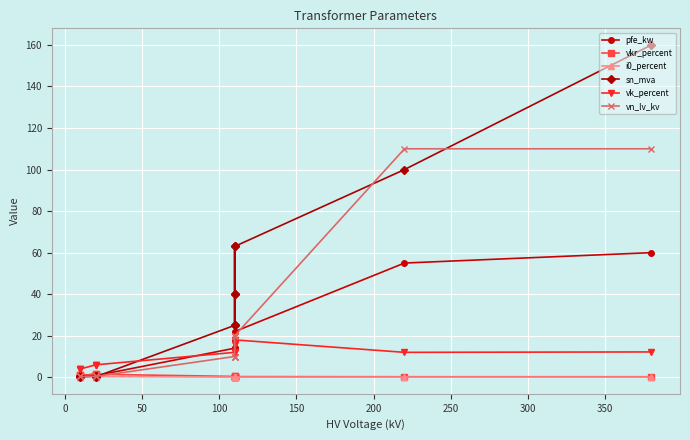

How many series are shown in this chart?

6